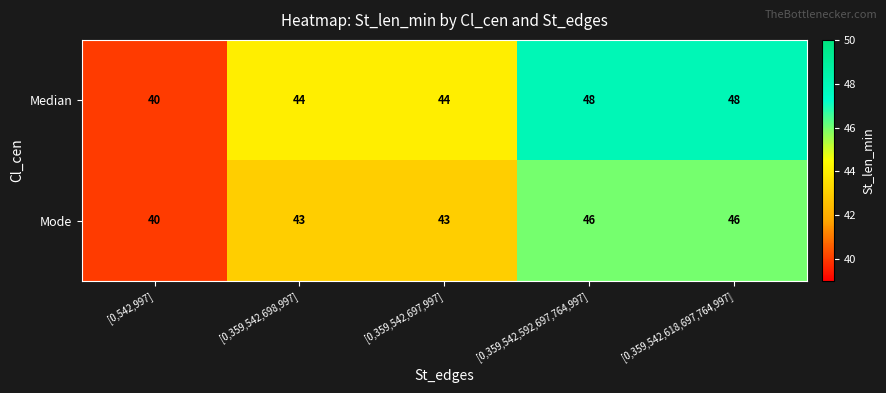

Rank the series by their maximum value, from lowest to highest.

Mode, Median